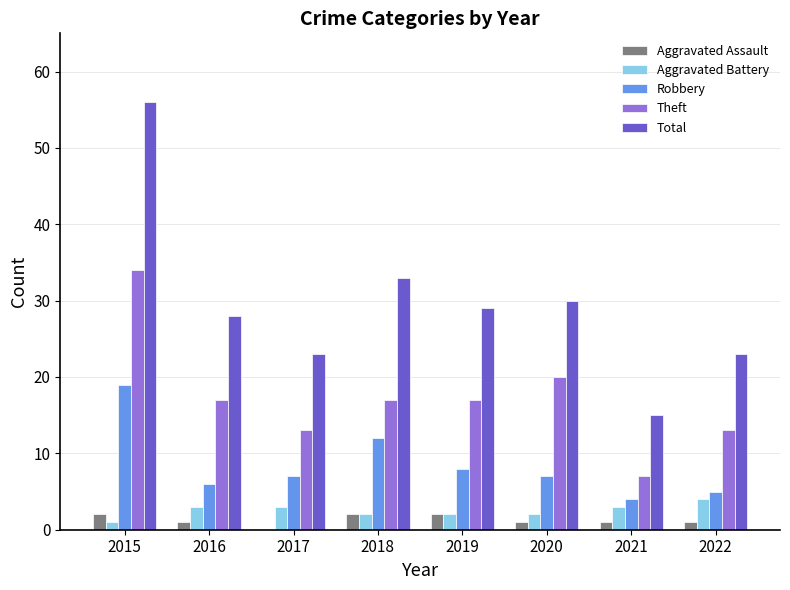

Between 2018 and 2022, which series saw the biggest shift?

Total